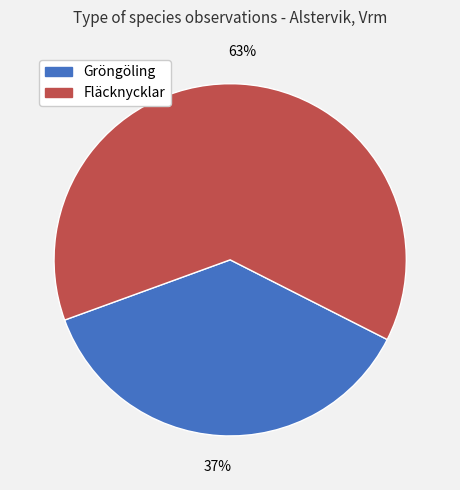

Do Gröngöling and Fläcknycklar together represent more than half of the pie?

Yes